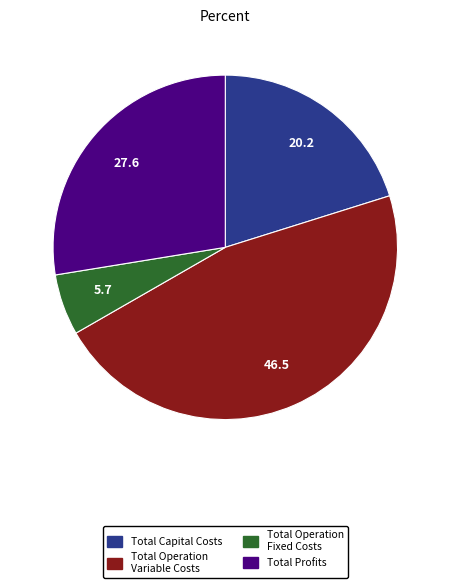

How many slices are in this pie chart?

4